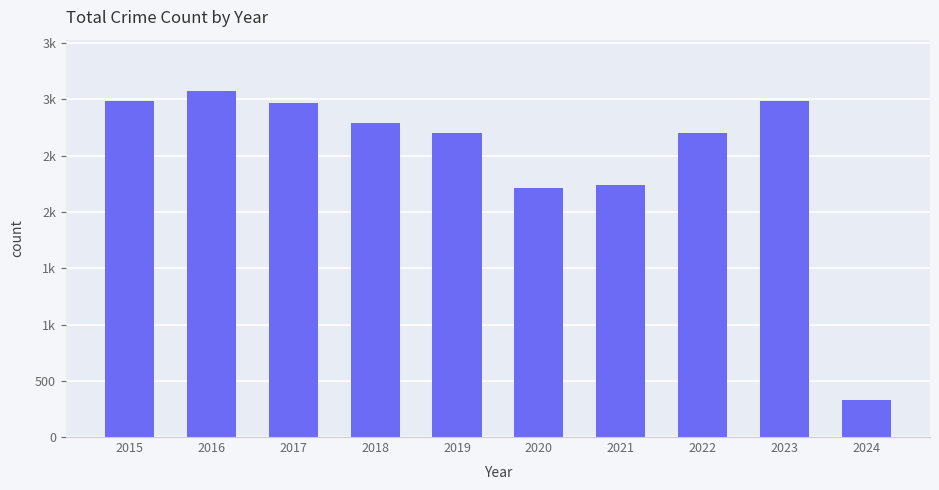

Rank the categories by value from lowest to highest.

2024, 2020, 2021, 2019, 2022, 2018, 2017, 2023, 2015, 2016